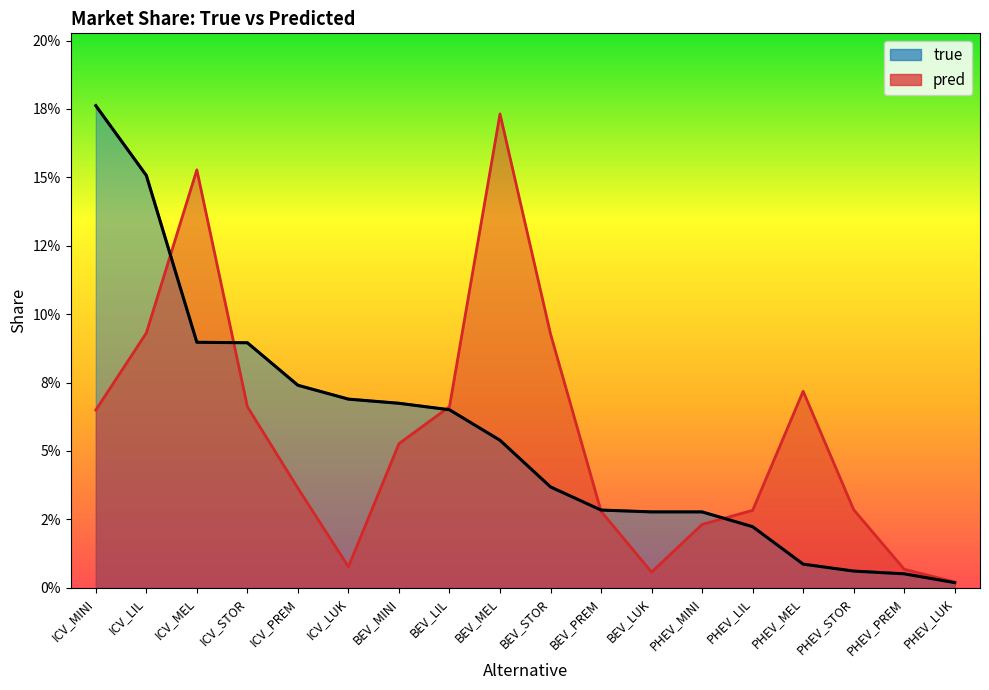

List the series in order of their peak value, highest first.

true, pred